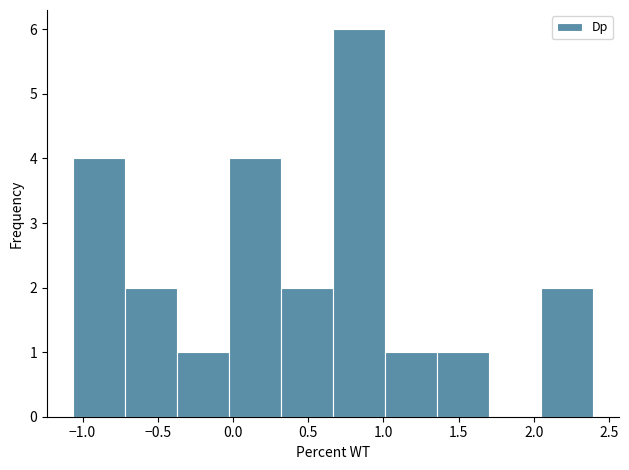

Reading left to right, transcribe this chart: for each bar, give the range it covers on the x-axis and its height. Neither the bar edges nor the heights are printed on the chart, so give them approximately, as read against the axes.

-1.05 to -0.70: 4
-0.70 to -0.35: 2
-0.35 to -0.05: 1
-0.05 to 0.30: 4
0.30 to 0.65: 2
0.65 to 1.00: 6
1.00 to 1.35: 1
1.35 to 1.70: 1
1.70 to 2.05: 0
2.05 to 2.40: 2